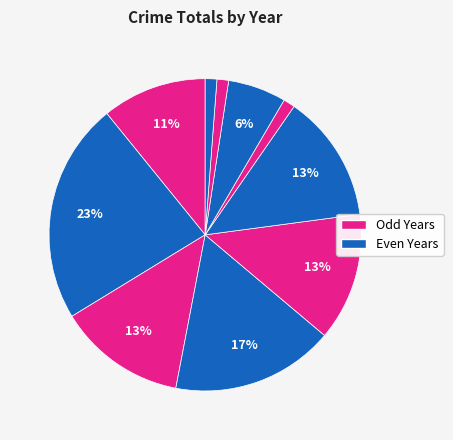

To the nearest percent, what is the difference between the largest and smallest slice percentages?

22%